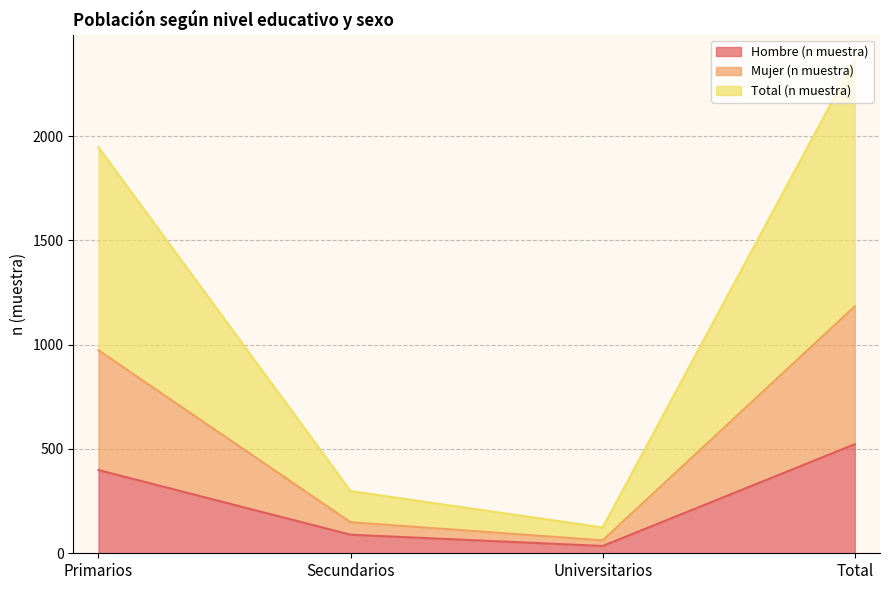

Where is Total (n muestra) nearest to the value 1246?

Primarios